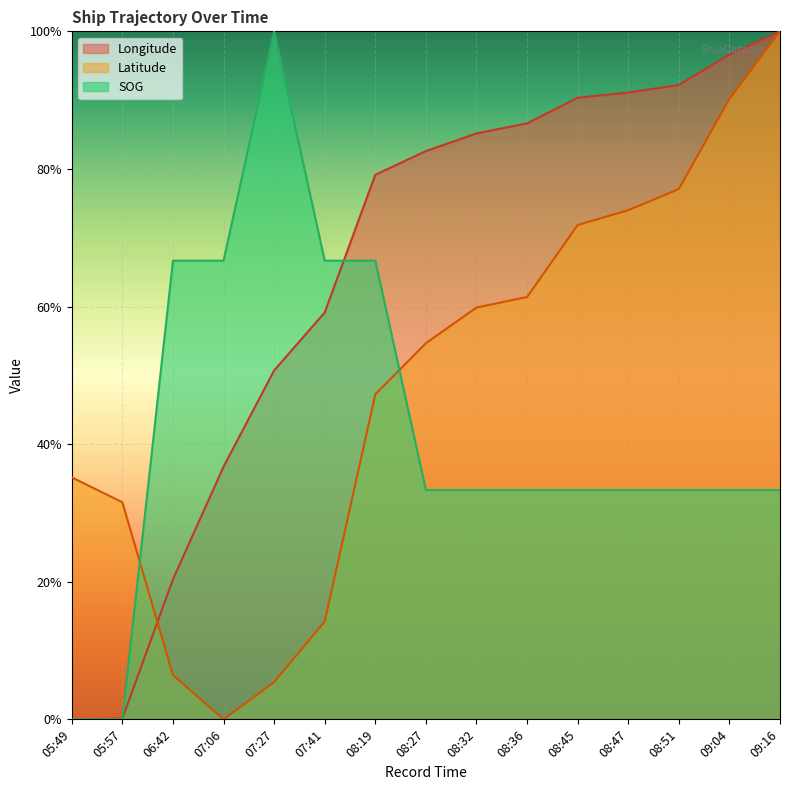

List the labels in order of Latitude value, largest first.

09:16, 09:04, 08:51, 08:47, 08:45, 08:36, 08:32, 08:27, 08:19, 05:49, 05:57, 07:41, 06:42, 07:27, 07:06